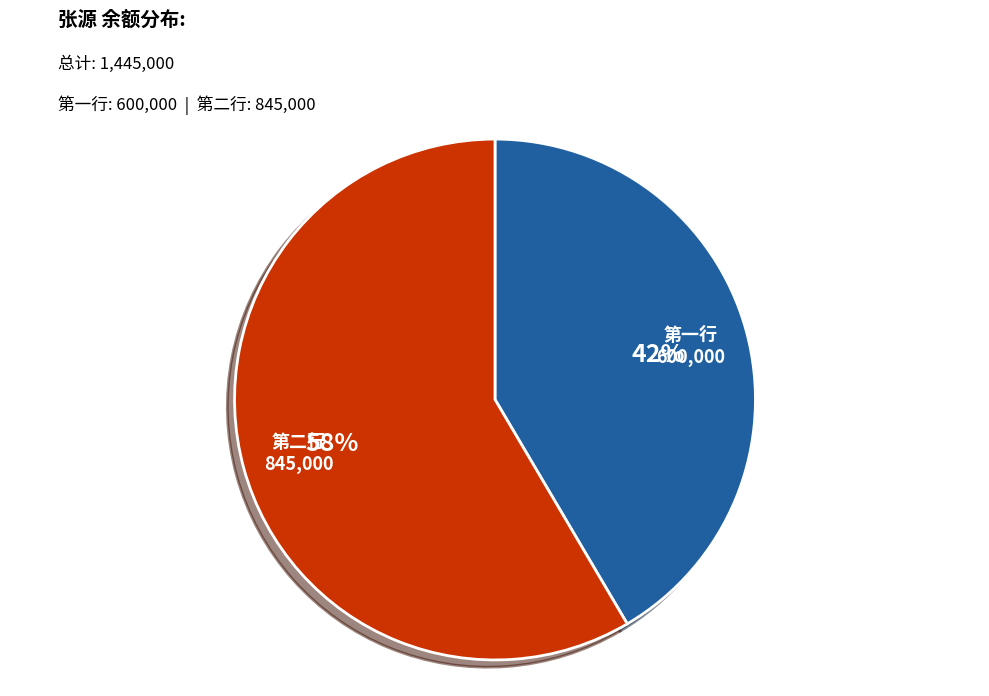

To the nearest percent, what is the average slice percentage?

50%